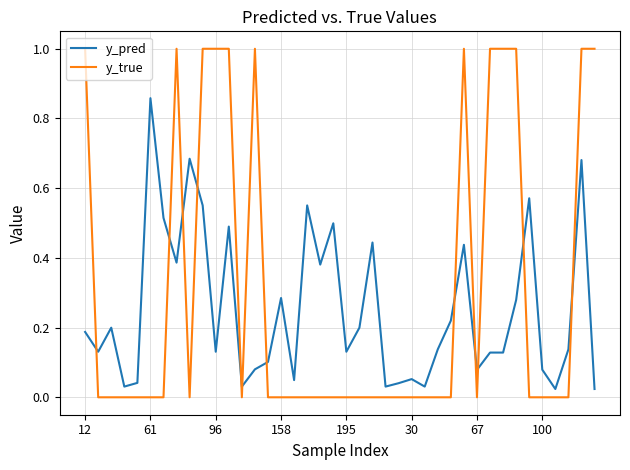

List the series in order of their overall mean, highest first.

y_true, y_pred